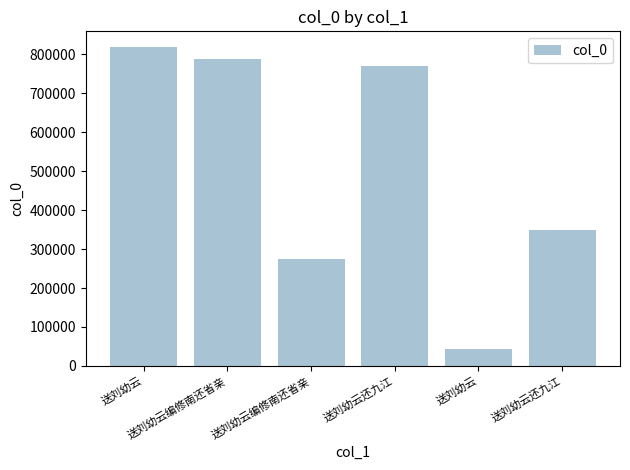

Are the bars grouped side by side (vs. stacked)?

No